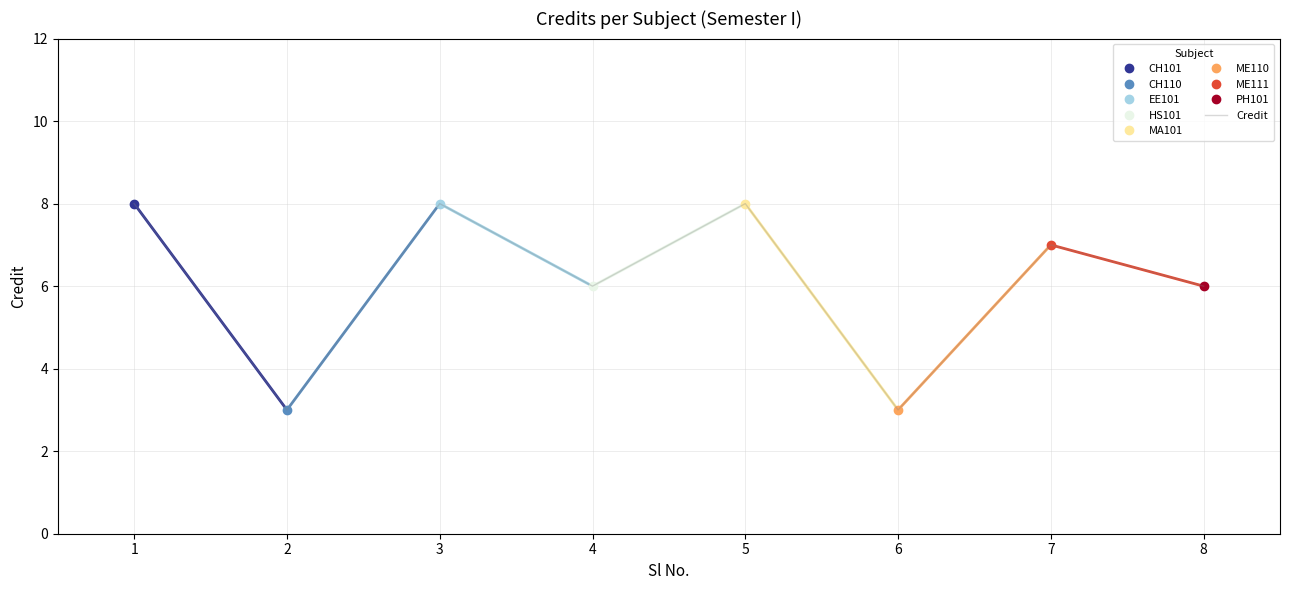

Approximately how many times larger is the value at 1 compared to 7?

1.1